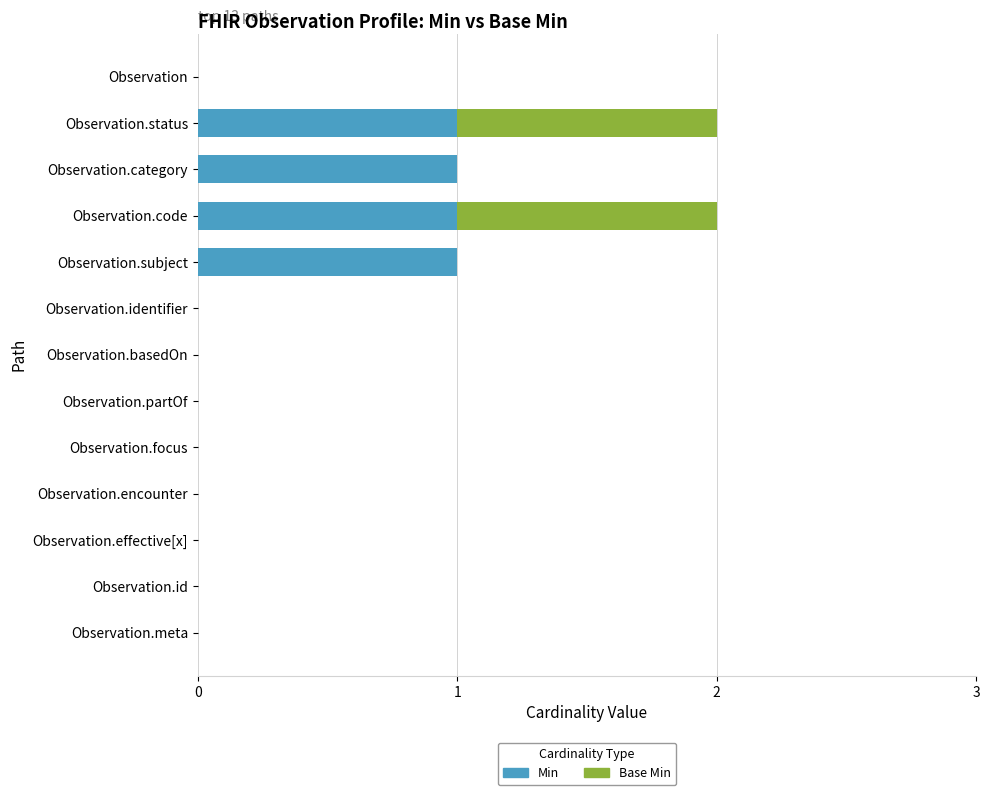

The Min series shows 2 at Observation.status. True or false?

False